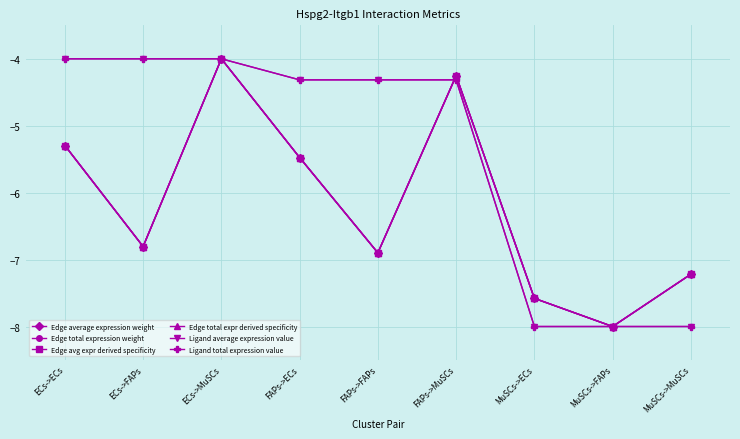

Reading left to right, what are all the values shown in this chart?

Edge average expression weight: ECs->ECs=-5.3	ECs->FAPs=-6.8	ECs->MuSCs=-4.0	FAPs->ECs=-5.5	FAPs->FAPs=-6.9	FAPs->MuSCs=-4.3	MuSCs->ECs=-7.6	MuSCs->FAPs=-8.0	MuSCs->MuSCs=-7.2
Edge total expression weight: ECs->ECs=-5.3	ECs->FAPs=-6.8	ECs->MuSCs=-4.0	FAPs->ECs=-5.5	FAPs->FAPs=-6.9	FAPs->MuSCs=-4.3	MuSCs->ECs=-7.6	MuSCs->FAPs=-8.0	MuSCs->MuSCs=-7.2
Edge avg expr derived specificity: ECs->ECs=-5.3	ECs->FAPs=-6.8	ECs->MuSCs=-4.0	FAPs->ECs=-5.5	FAPs->FAPs=-6.9	FAPs->MuSCs=-4.3	MuSCs->ECs=-7.6	MuSCs->FAPs=-8.0	MuSCs->MuSCs=-7.2
Edge total expr derived specificity: ECs->ECs=-5.3	ECs->FAPs=-6.8	ECs->MuSCs=-4.0	FAPs->ECs=-5.5	FAPs->FAPs=-6.9	FAPs->MuSCs=-4.3	MuSCs->ECs=-7.6	MuSCs->FAPs=-8.0	MuSCs->MuSCs=-7.2
Ligand average expression value: ECs->ECs=-4.0	ECs->FAPs=-4.0	ECs->MuSCs=-4.0	FAPs->ECs=-4.3	FAPs->FAPs=-4.3	FAPs->MuSCs=-4.3	MuSCs->ECs=-8.0	MuSCs->FAPs=-8.0	MuSCs->MuSCs=-8.0
Ligand total expression value: ECs->ECs=-4.0	ECs->FAPs=-4.0	ECs->MuSCs=-4.0	FAPs->ECs=-4.3	FAPs->FAPs=-4.3	FAPs->MuSCs=-4.3	MuSCs->ECs=-8.0	MuSCs->FAPs=-8.0	MuSCs->MuSCs=-8.0